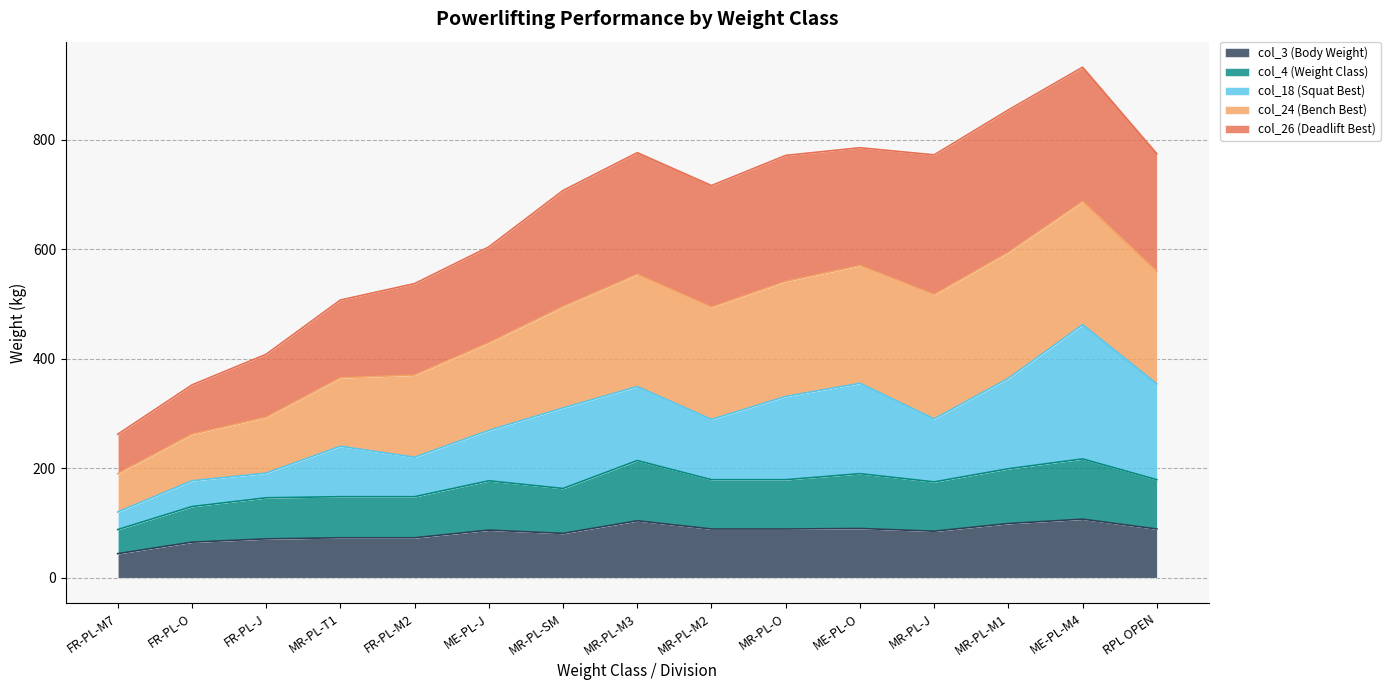

What is the highest value of the col_3 (Body Weight) series?

107